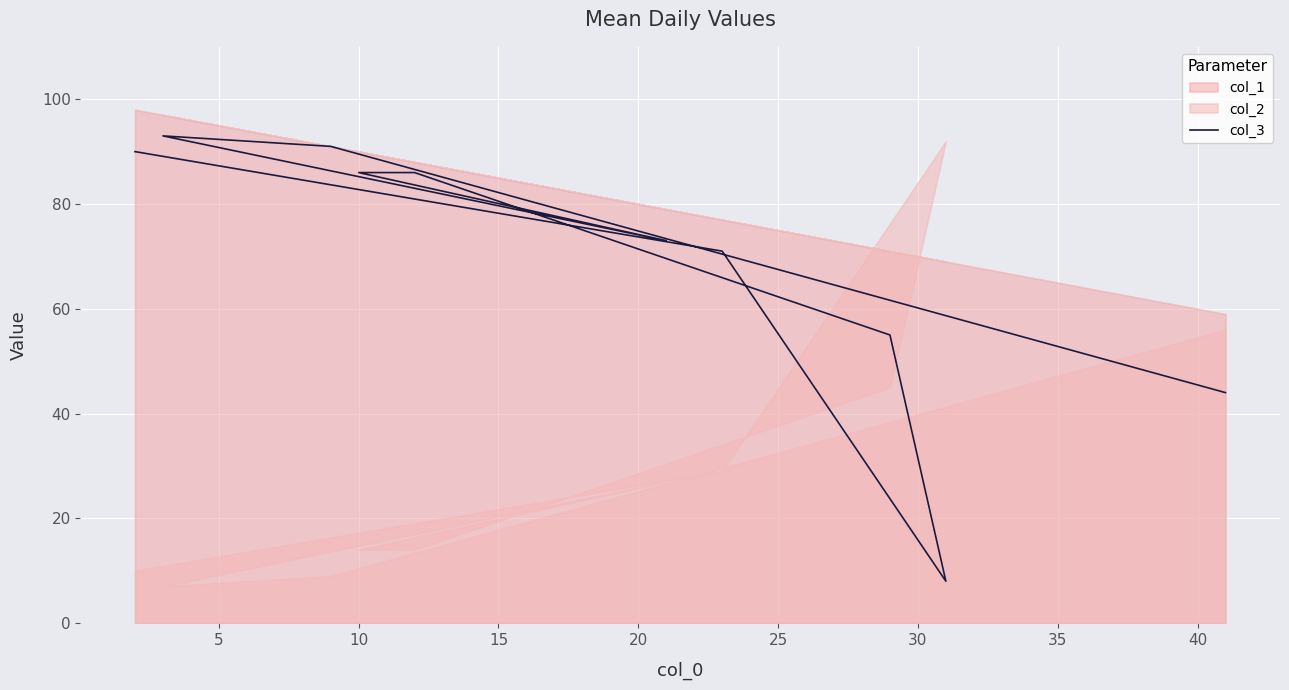

Does the chart display data point markers on the line(s)?

No